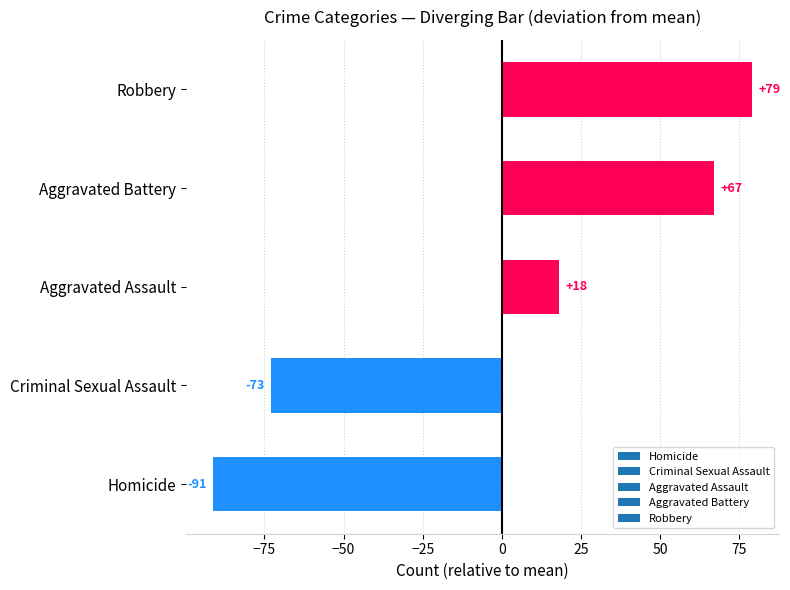

The chart shows a value of 18.0 at Aggravated Assault. True or false?

True